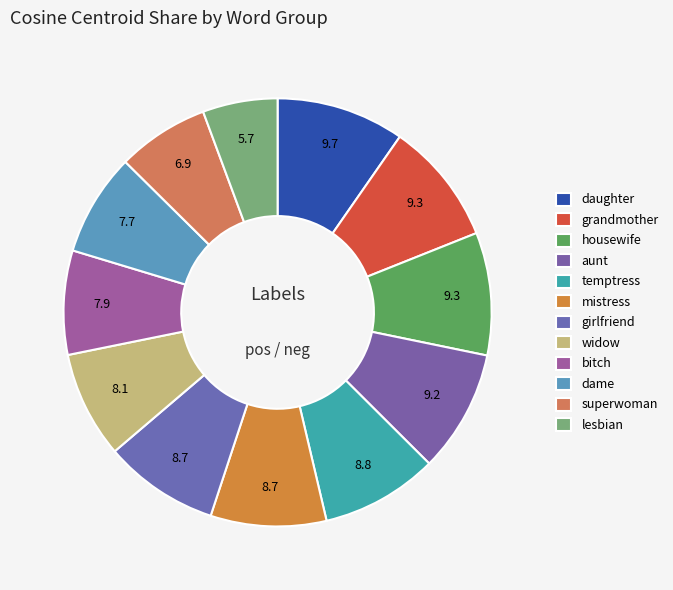

To the nearest percent, what is the difference between the largest and smallest slice percentages?

4%